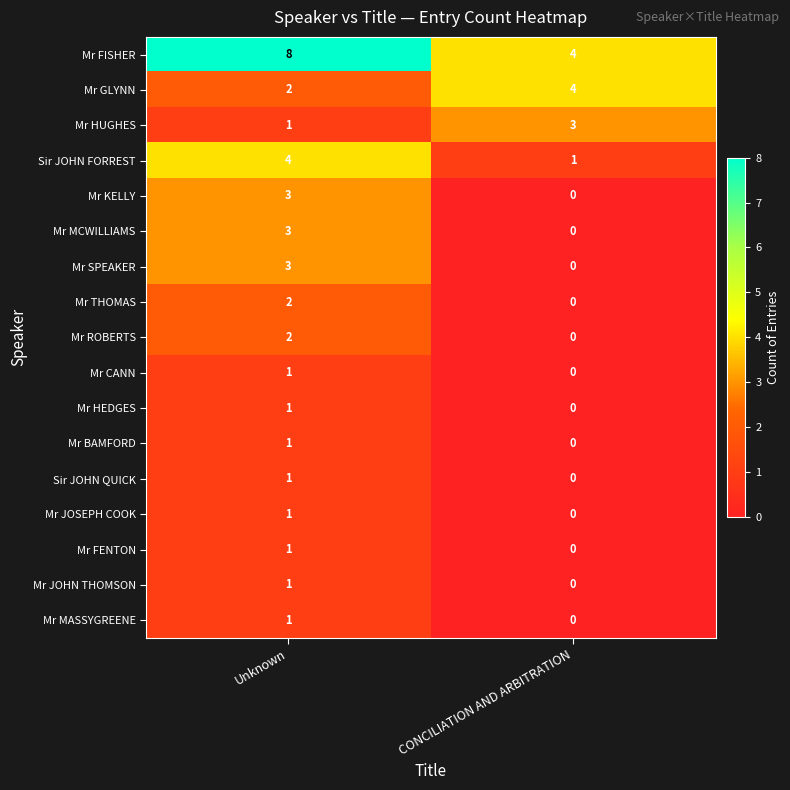

Between Unknown and CONCILIATION AND ARBITRATION, which series saw the biggest shift?

Mr FISHER